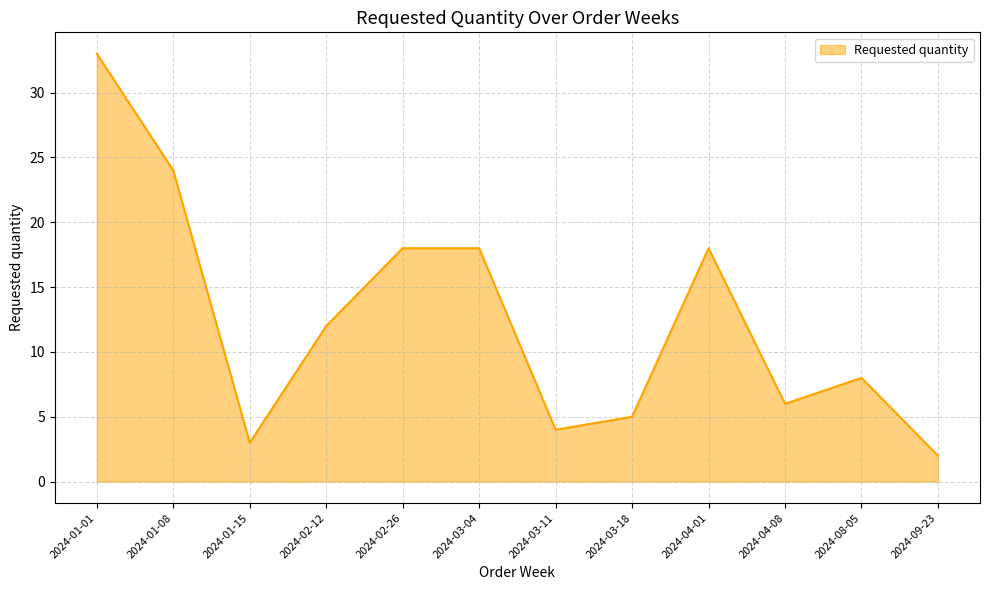

What is the sum of all values?

151